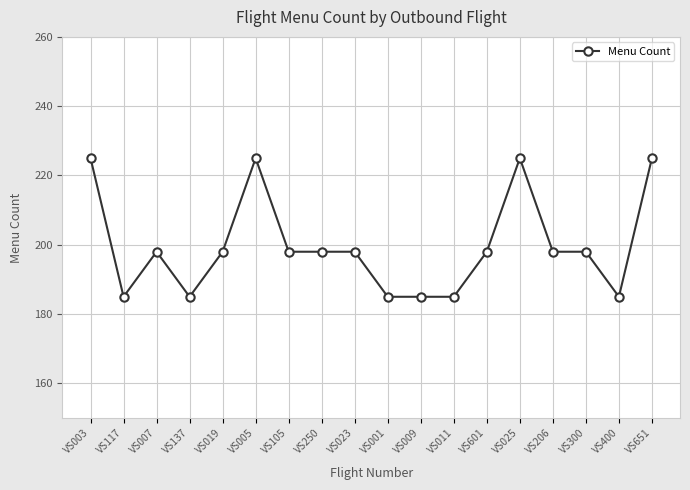

What is the average value?

200